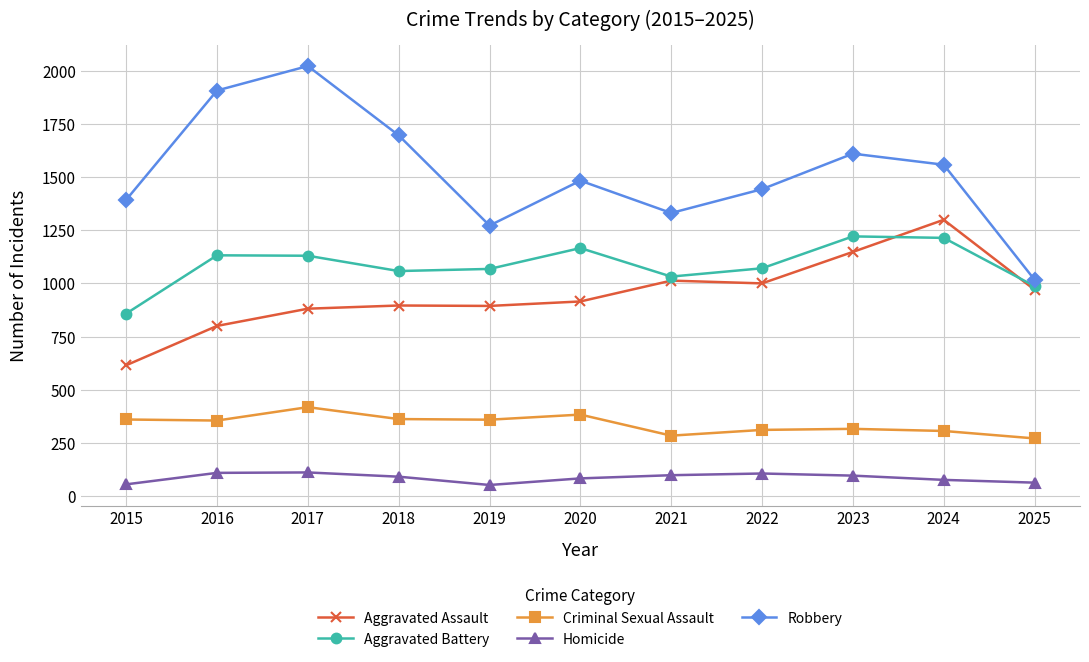

What are all the series names shown in the legend?

Aggravated Assault, Aggravated Battery, Criminal Sexual Assault, Homicide, Robbery